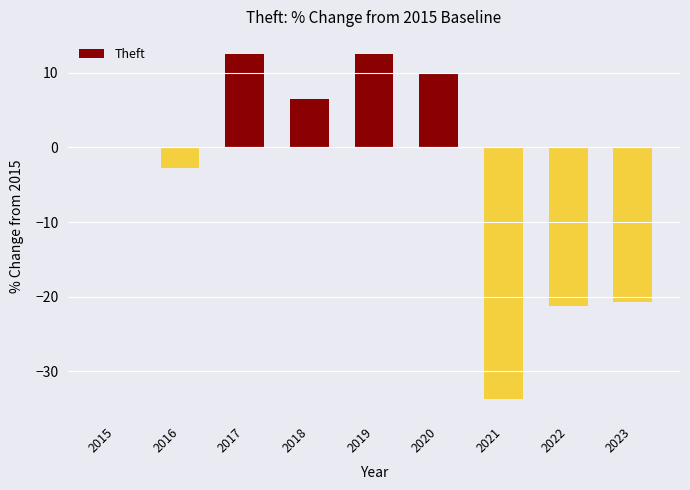

At which label is the value closest to -10?

2016